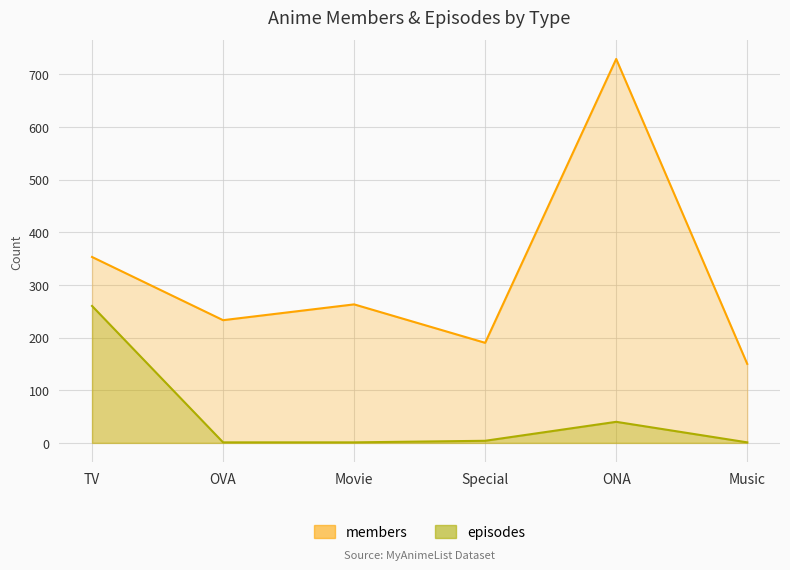

Reading left to right, extract all data points from this chart.

members: 353	233	263	190	729	150
episodes: 260	1	1	4	40	1